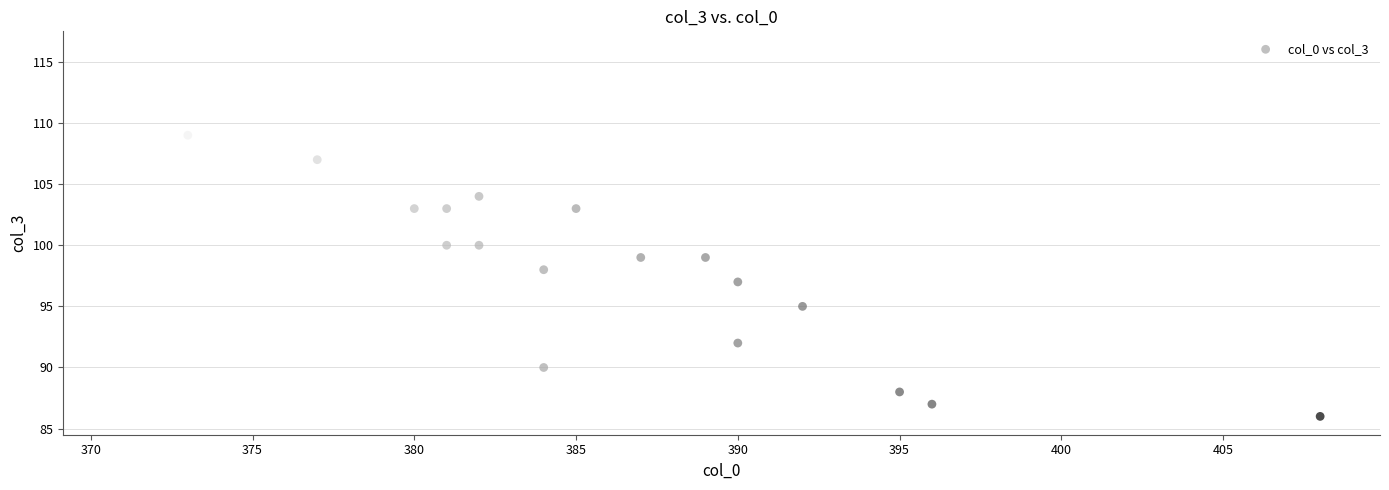

What is the range of Y values (max minus min)?

30